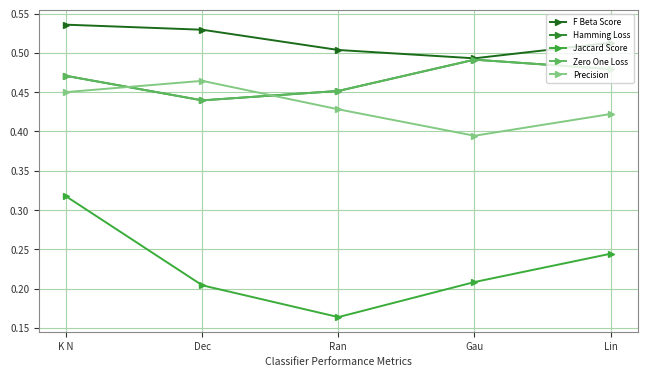

Where is Hamming Loss nearest to the value 0?

Dec